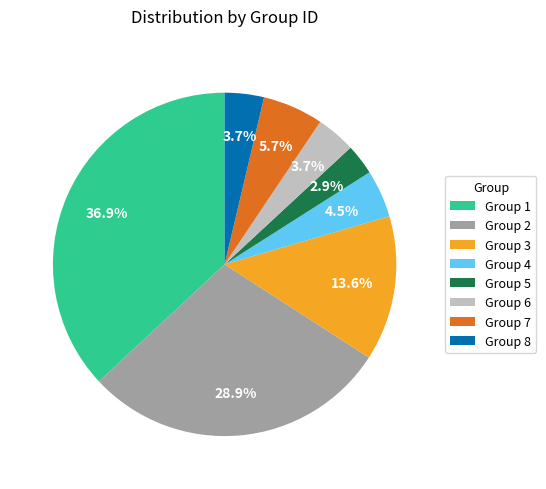

Is there any slice that represents more than half of the pie?

No